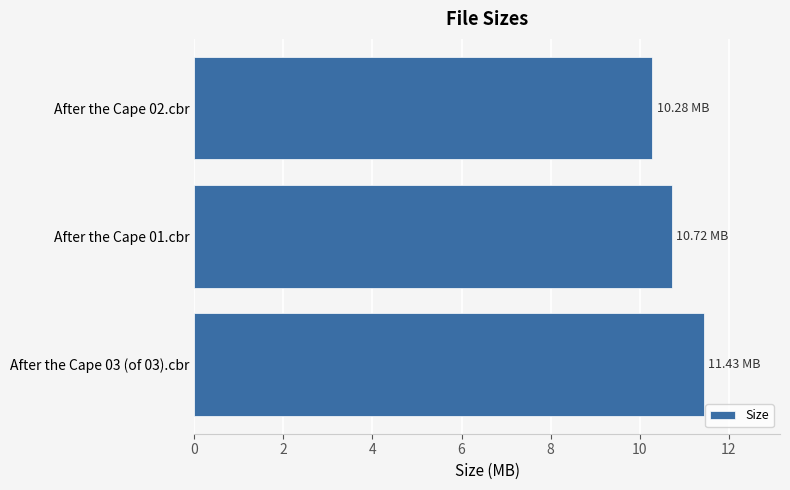

What is the smallest value displayed?

10.3